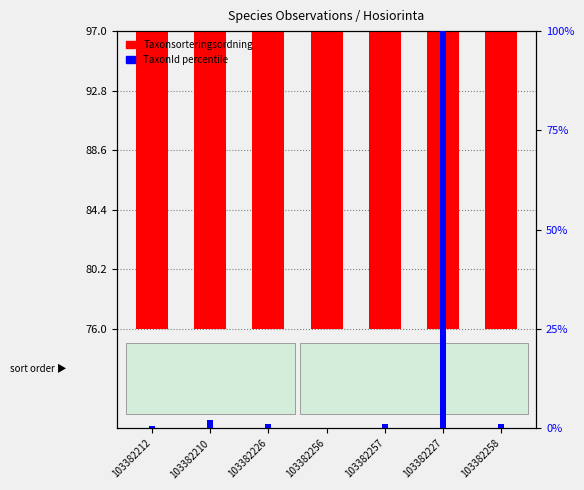

What is the difference between the second highest and second lowest values in the TaxonId (percentile) series?

1.5